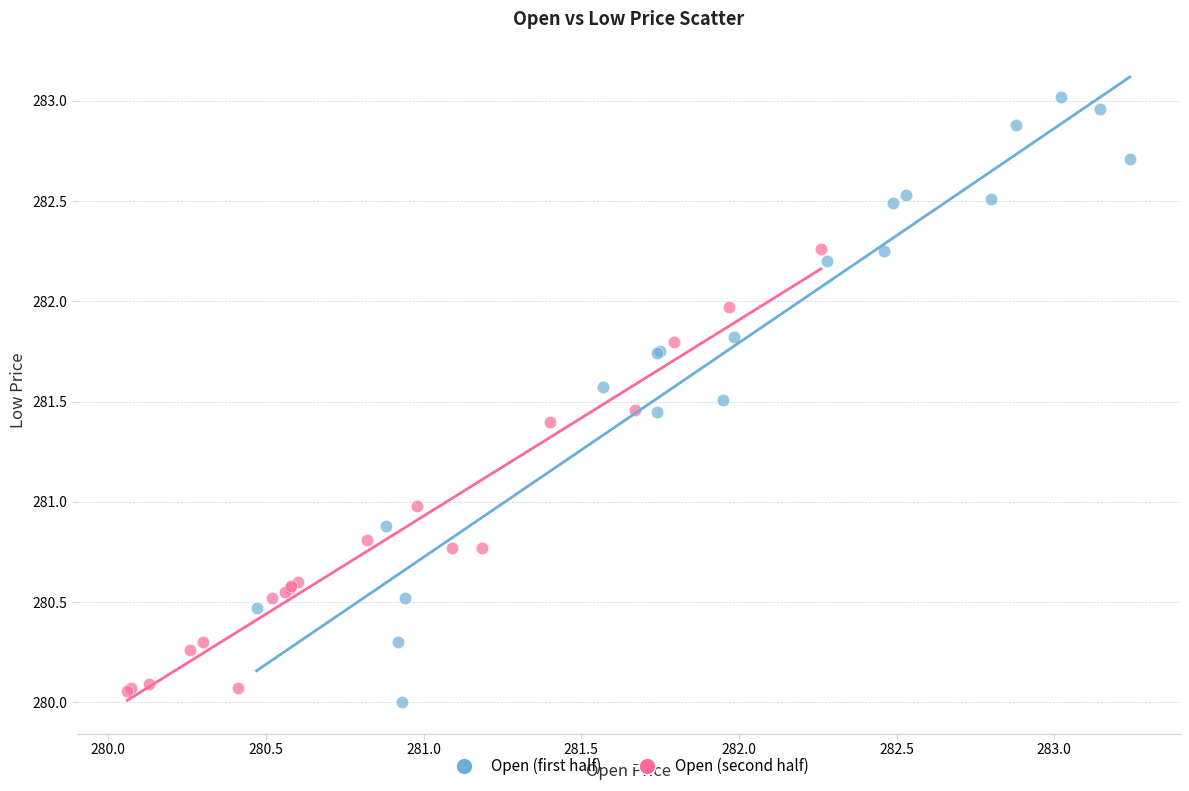

What are all the series names shown in the legend?

Open (first half), Open (second half)